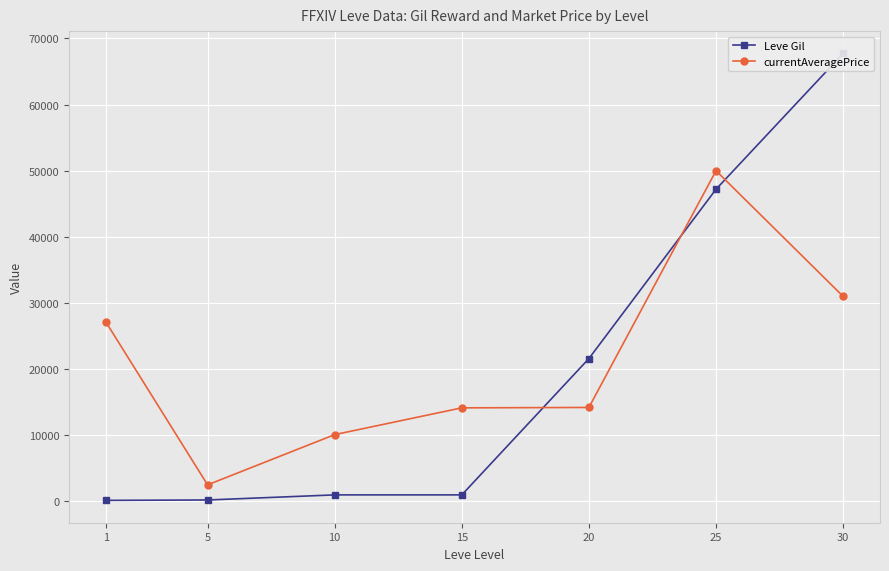

Where is Leve Gil nearest to the value 33945?

20